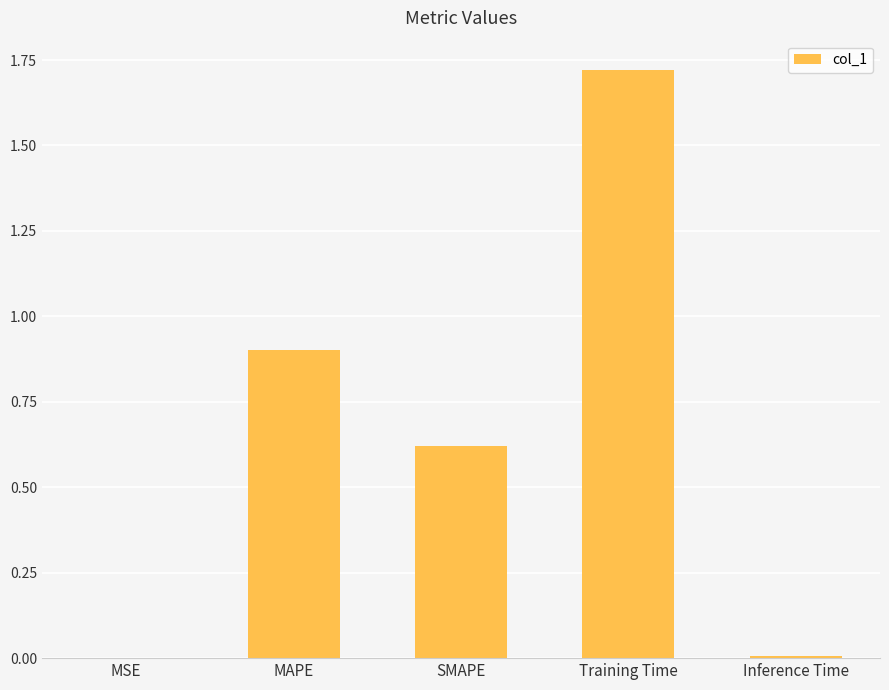

Is it true that the value at MSE is 0.0?

True